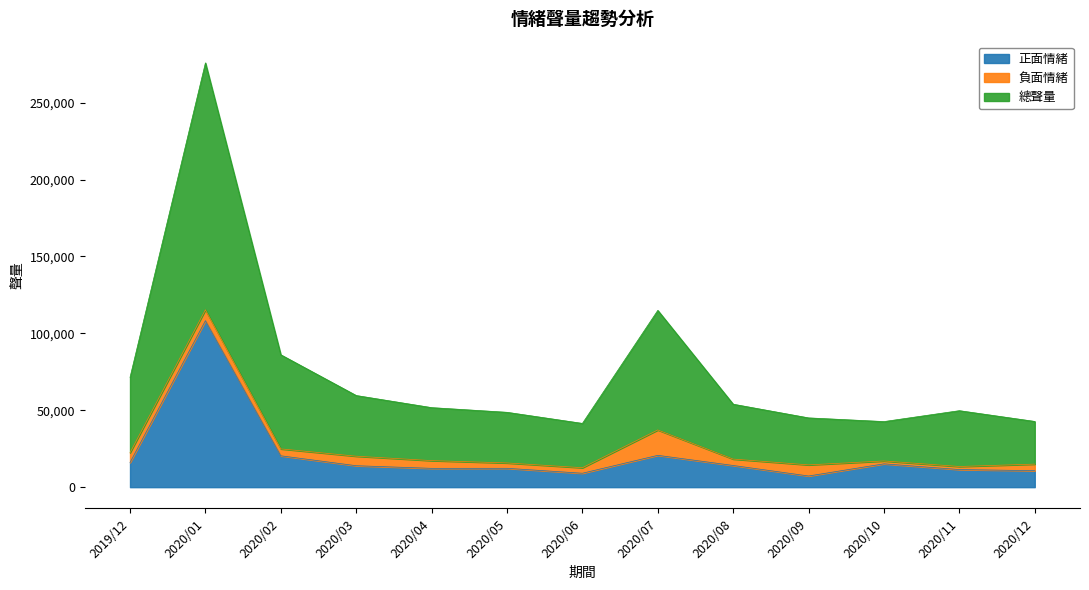

At which category is the sum across all series the highest?

2020/01